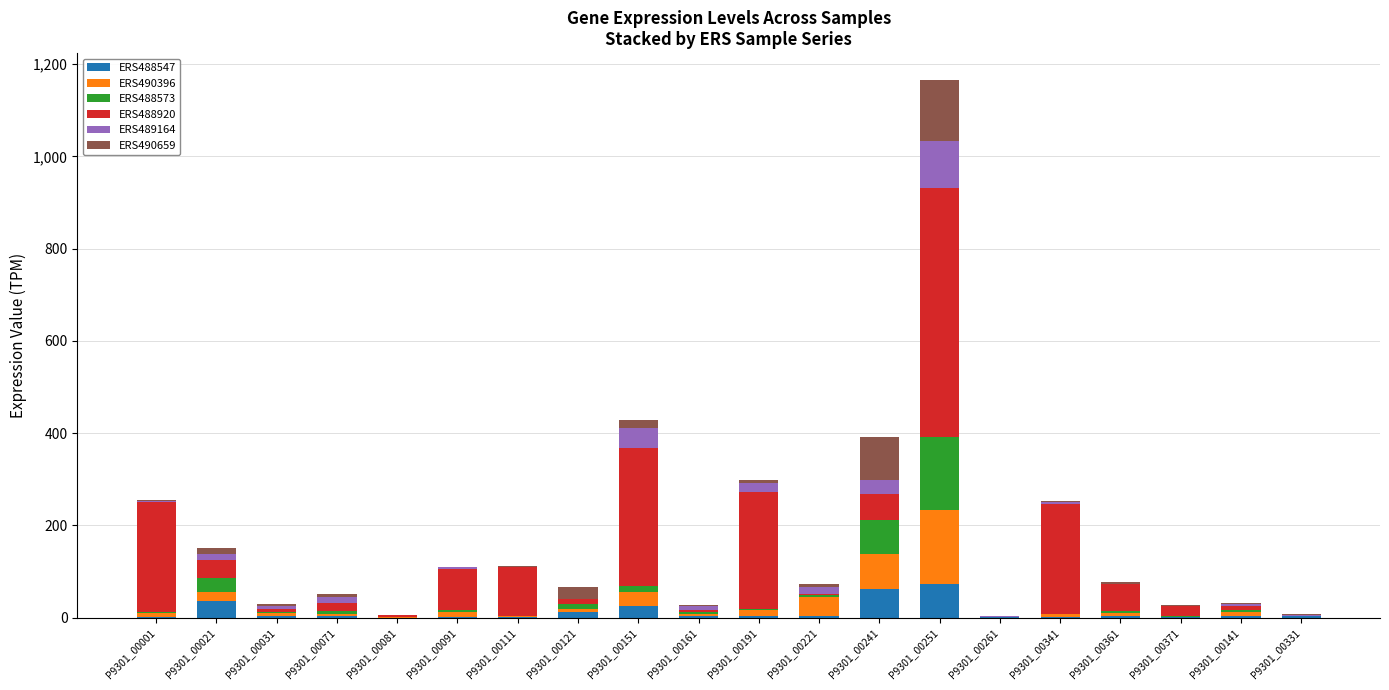

What are all the series names shown in the legend?

ERS488547, ERS490396, ERS488573, ERS488920, ERS489164, ERS490659